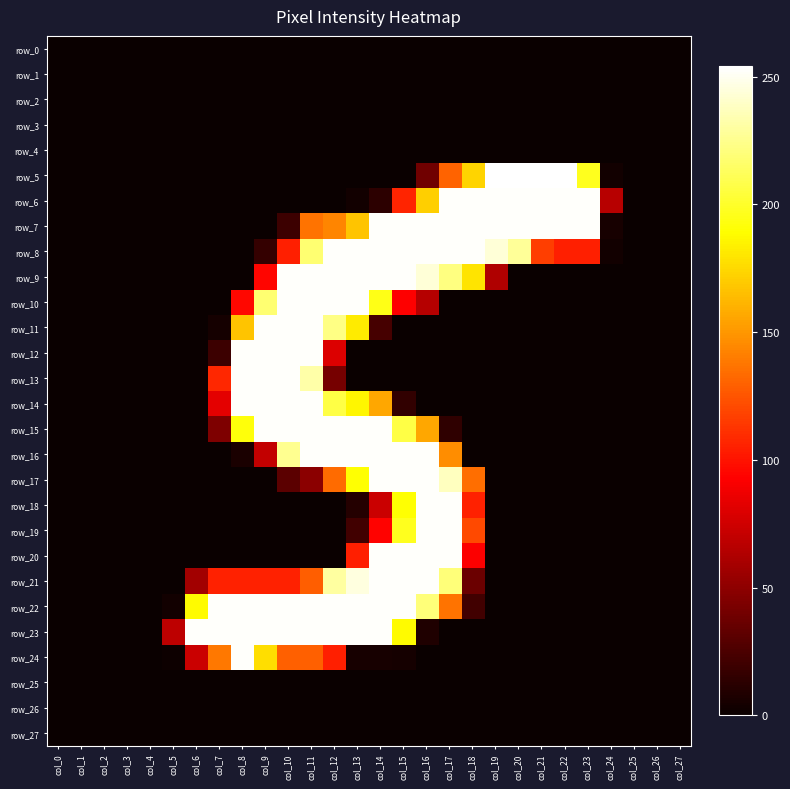

List the labels in order of row_27 value, smallest first.

col_0, col_1, col_2, col_3, col_4, col_5, col_6, col_7, col_8, col_9, col_10, col_11, col_12, col_13, col_14, col_15, col_16, col_17, col_18, col_19, col_20, col_21, col_22, col_23, col_24, col_25, col_26, col_27